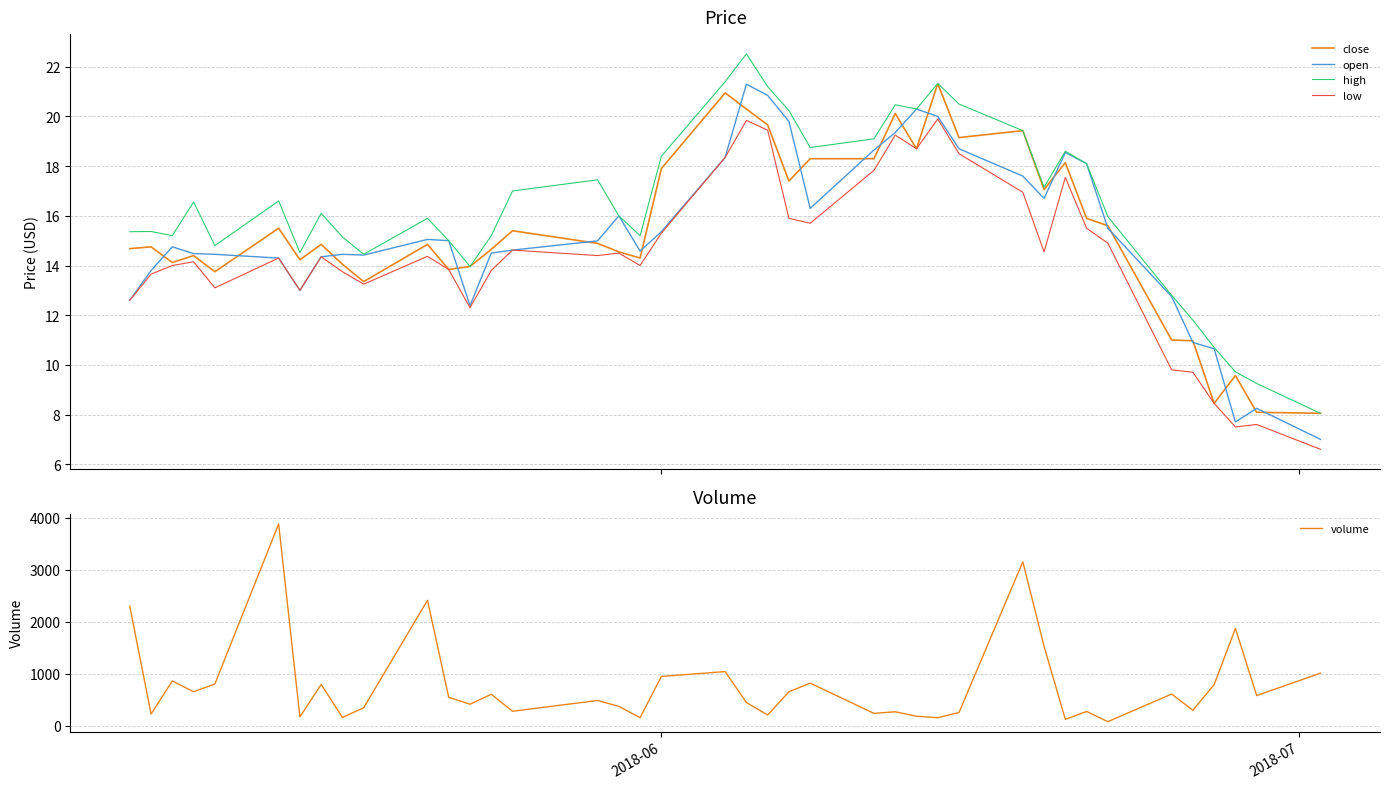

What is the maximum value for high?

22.5